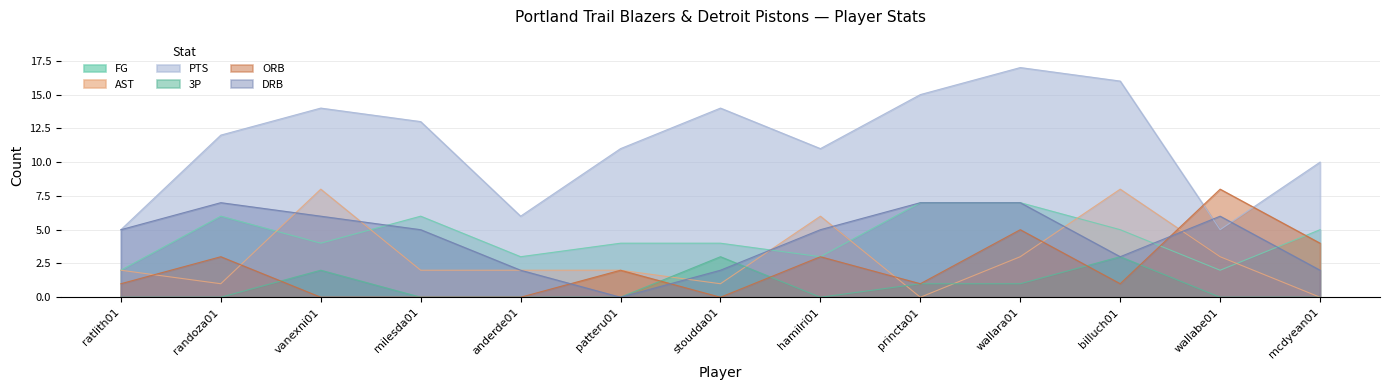

True or false: 3P has a value of 2 at billuch01.

False